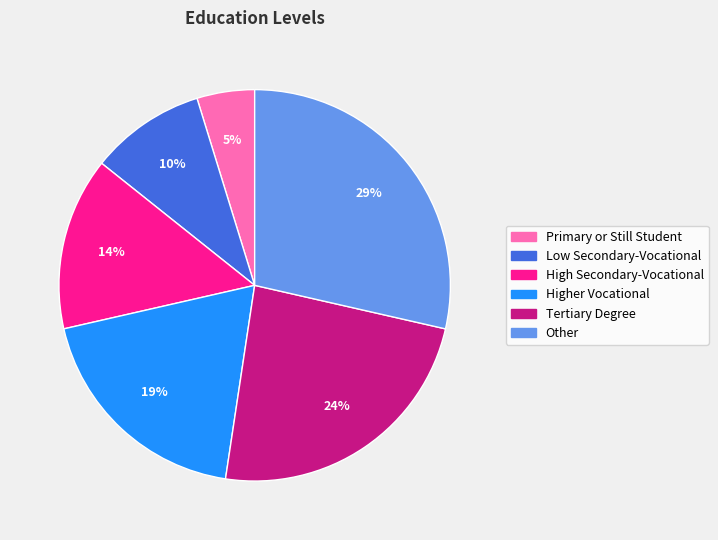

To the nearest percent, what is the difference between the largest and smallest slice percentages?

24%